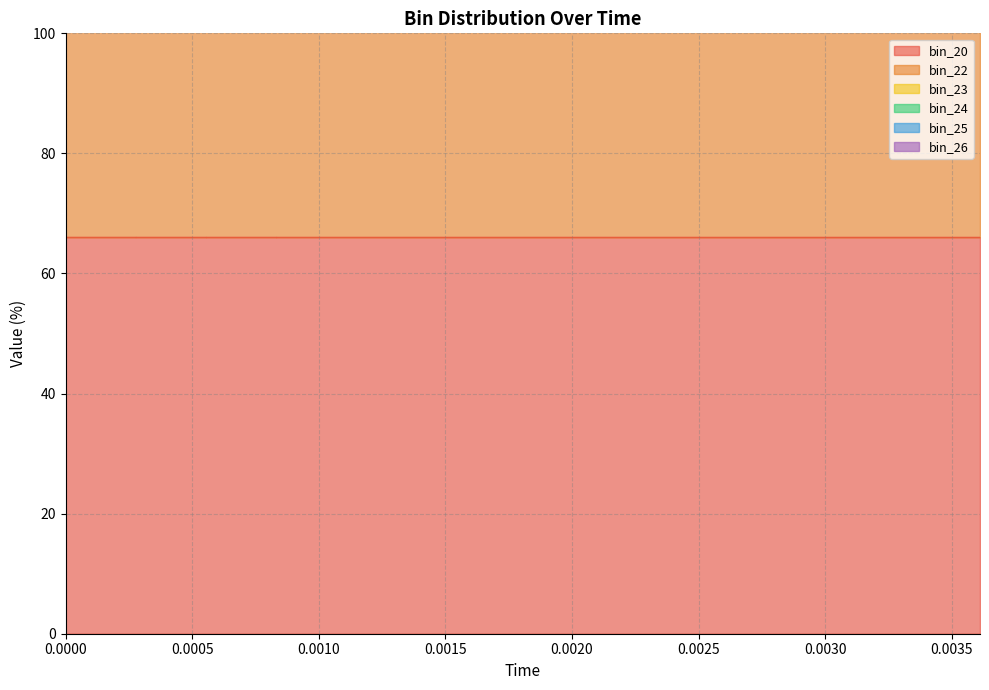

Which has a higher value, 0.00277778 or 0.0025?

0.0025